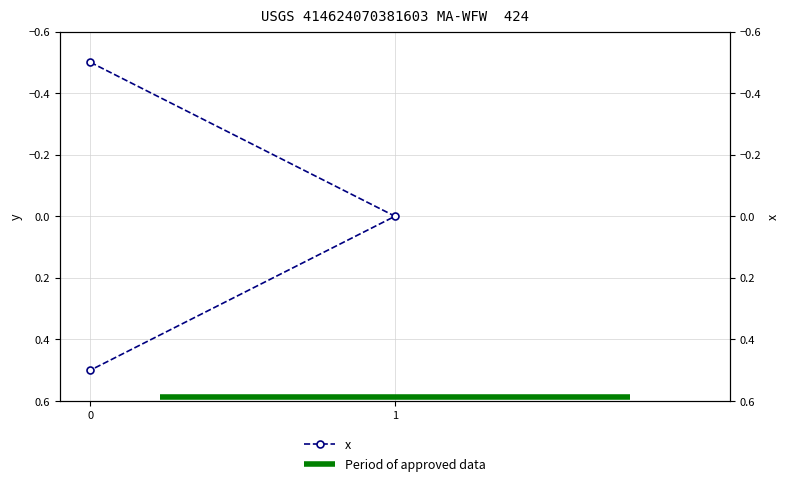

Rank the categories by value from lowest to highest.

0.0, 1.0, 0.0